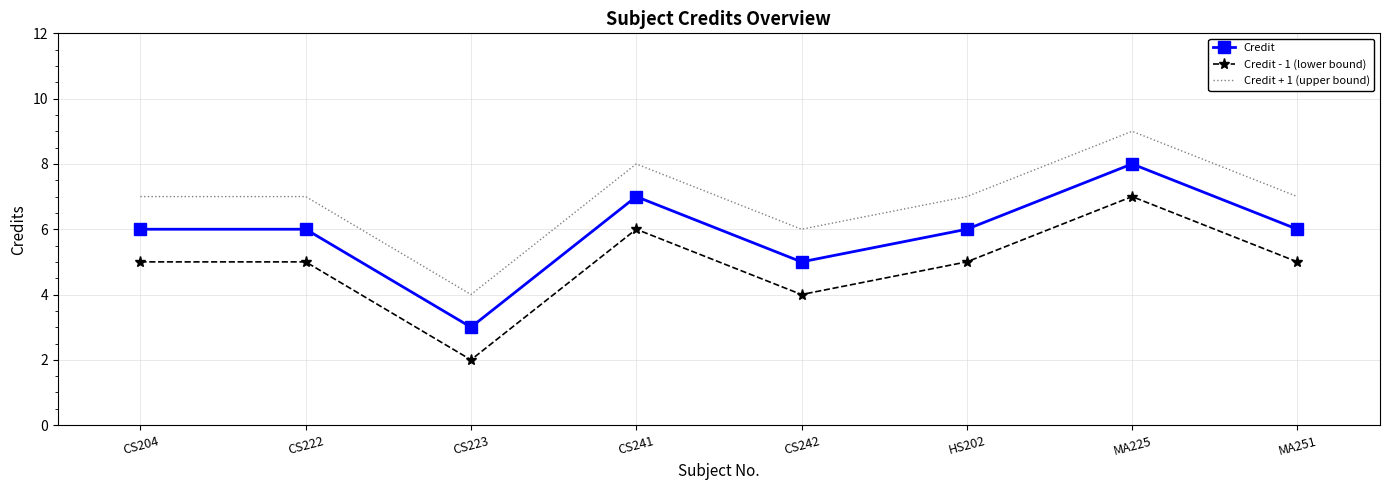

What is the maximum value for Credit - 1 (lower bound)?

7